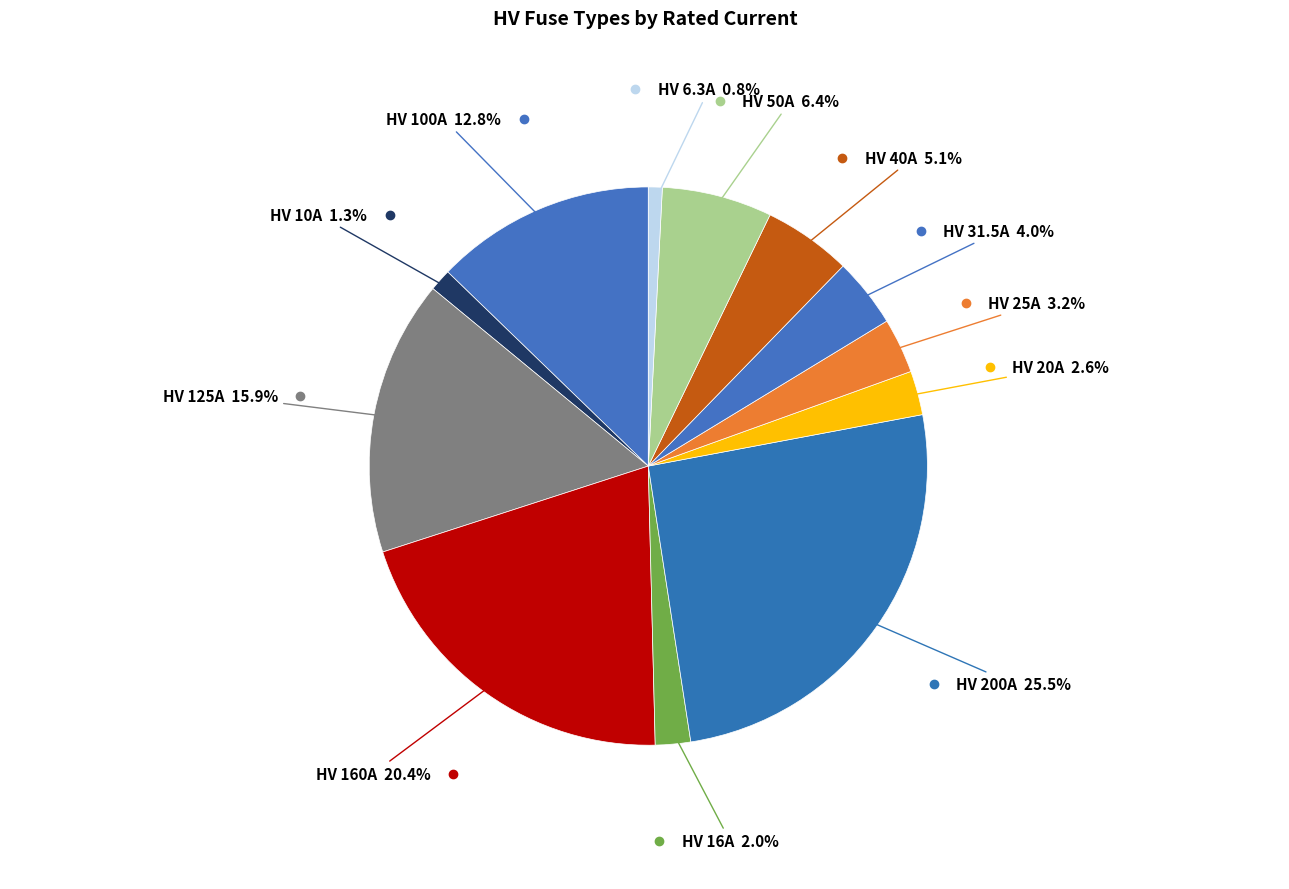

How many segments does this pie chart have?

12